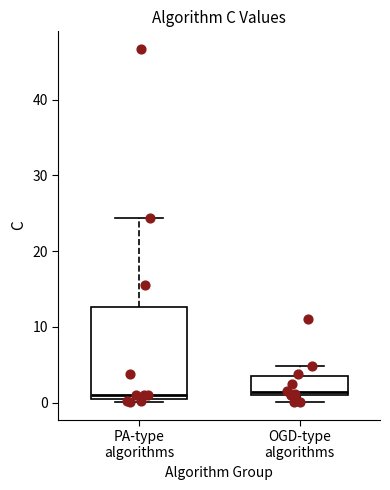

Where is the upper edge of the box for OGD-type algorithms on the y-axis? The values are not printed on the chart, so give them approximately, as read against the axis.

3